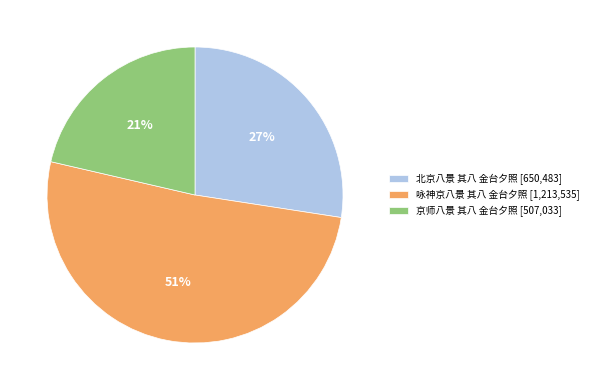

How many segments does this pie chart have?

3